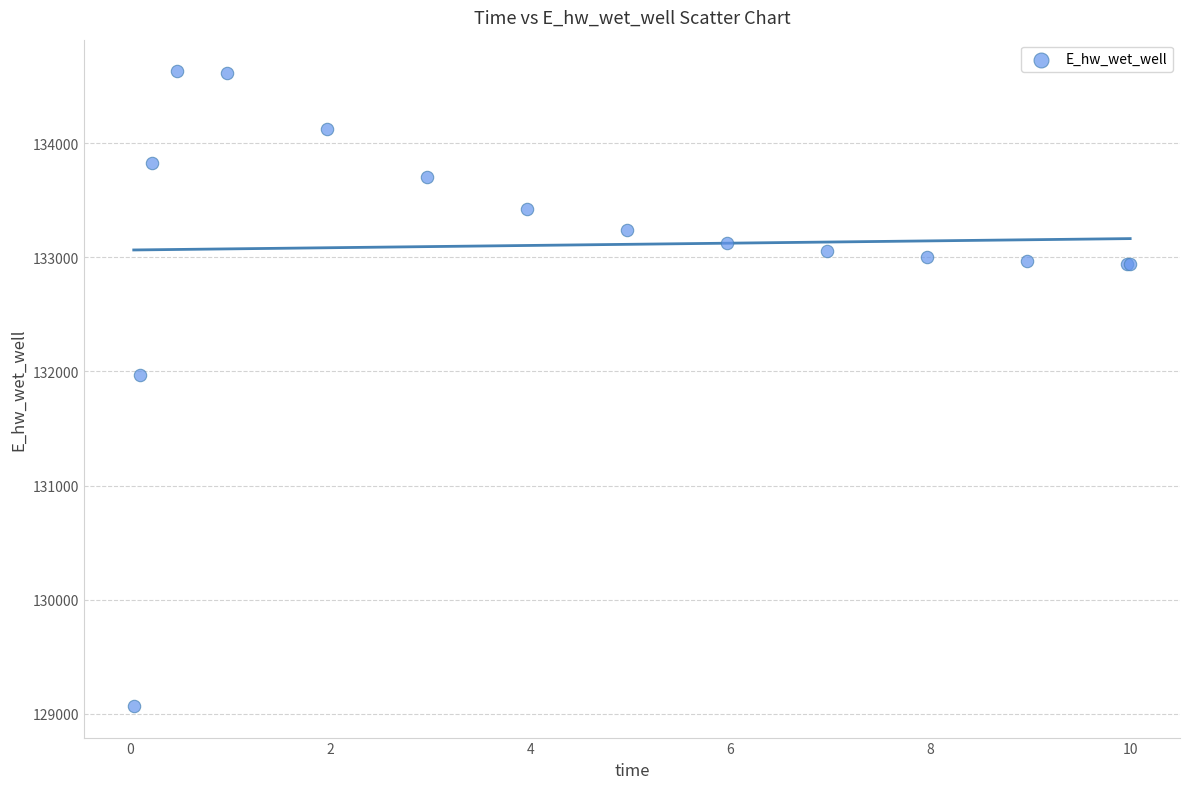

What Y value in the scatter plot is closest to 131849?

131970.1